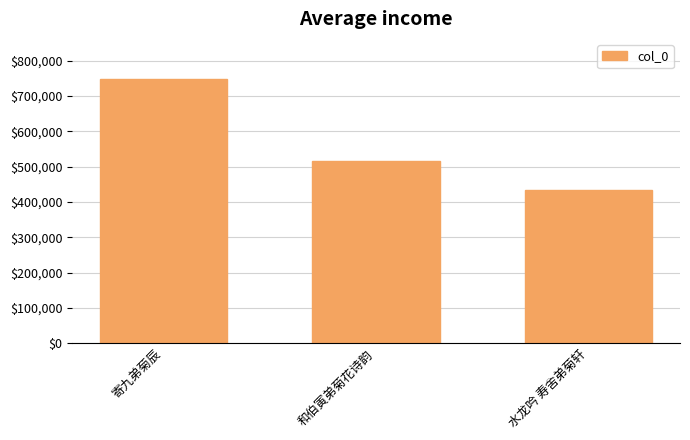

Rank the categories by value from highest to lowest.

寄九弟菊辰, 和伯寅弟菊花诗韵, 水龙吟 寿舍弟菊轩